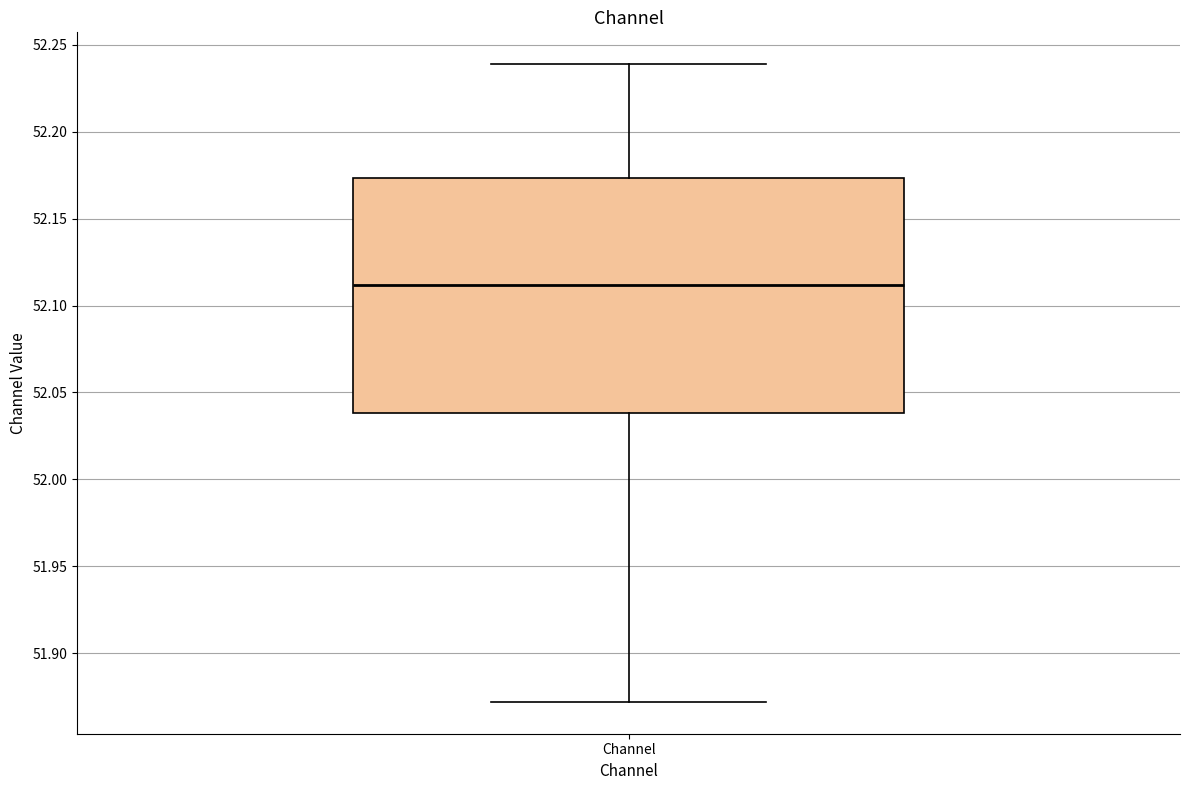

Transcribe this box plot: give where the median line is, the range the box spans, and where the two whiskers end, as read against the y-axis. The values are not printed on the chart, so give them approximately, as read against the axis.

median 52.110, box 52.040 to 52.175, whiskers 51.870 to 52.240